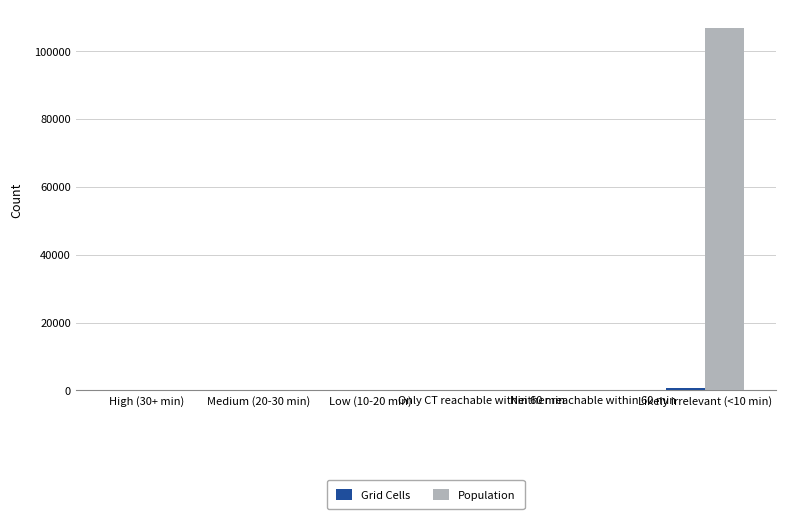

Which series has the largest range (max minus min)?

Population